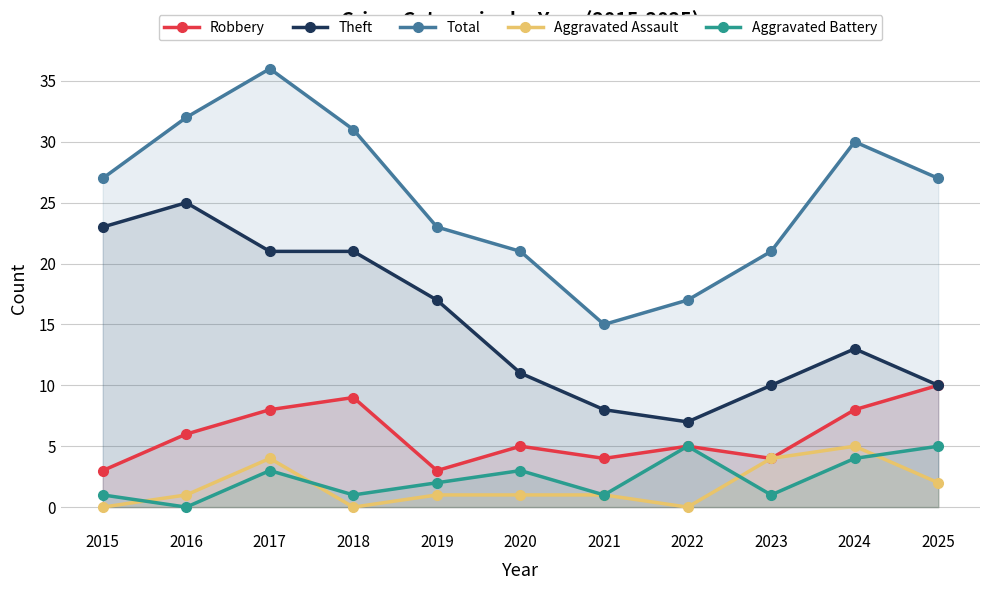

Rank the series by their maximum value, from lowest to highest.

Aggravated Assault, Aggravated Battery, Robbery, Theft, Total